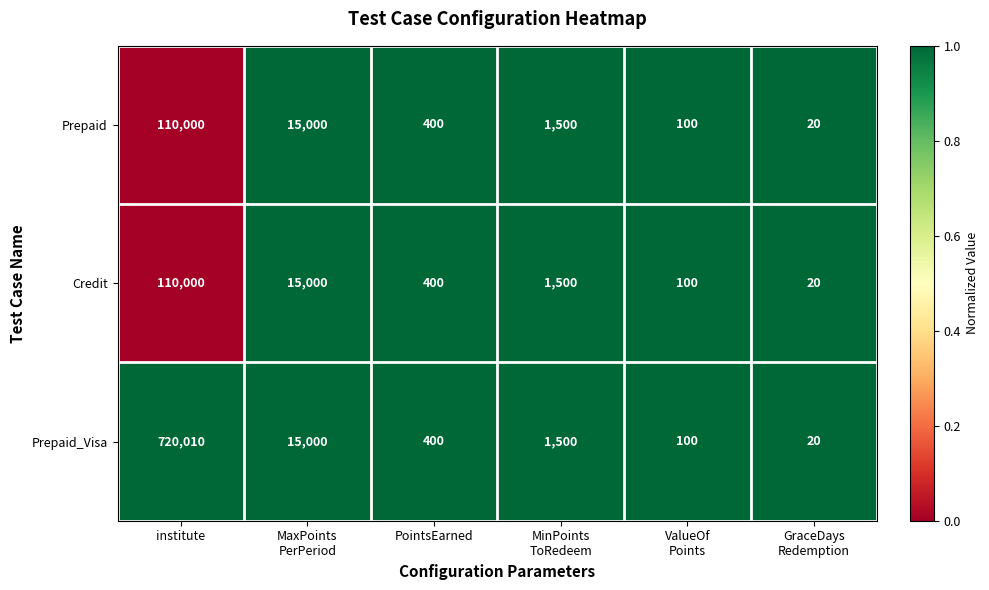

Count the number of data series in this chart.

3